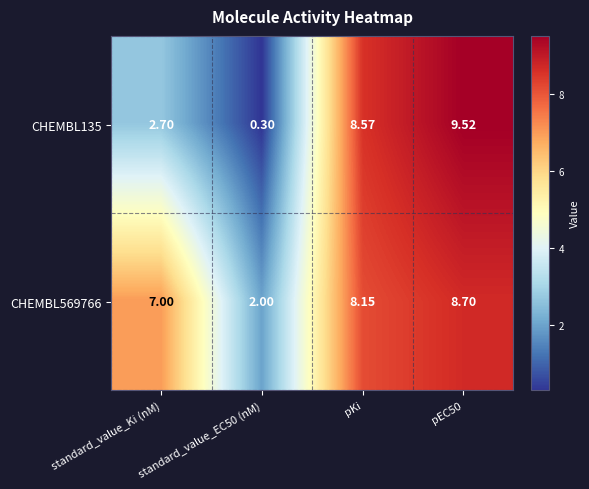

Is the value of CHEMBL135 at pEC50 greater than the value of CHEMBL569766 at pEC50?

Yes